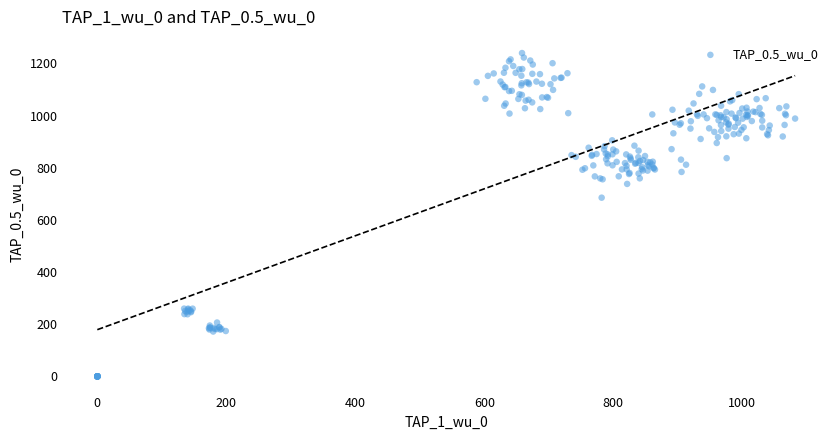

What Y value in the scatter plot is closest to 619?

685.4